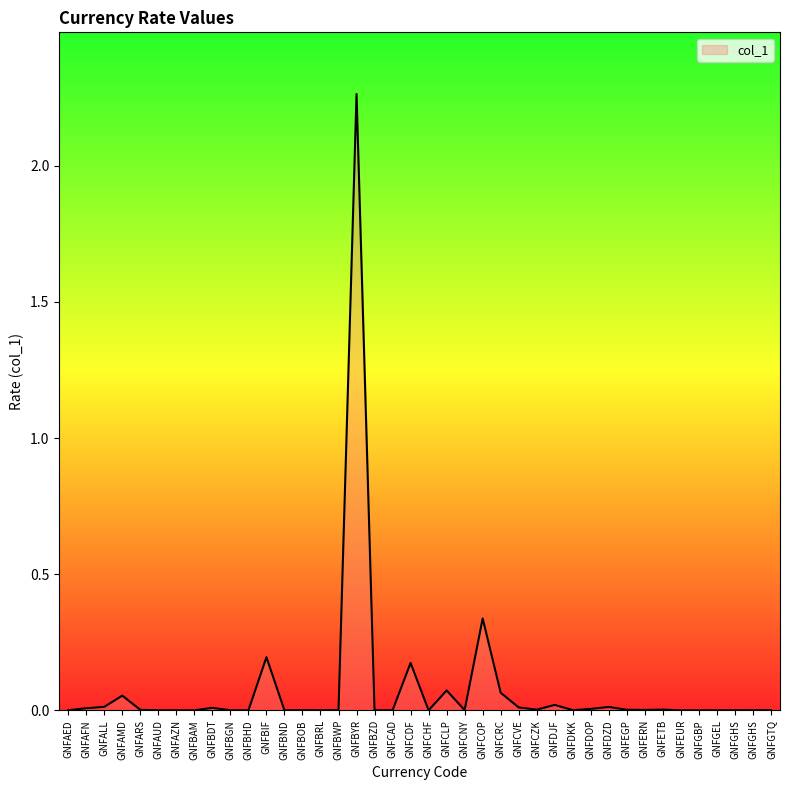

What is the maximum value shown in the chart?

2.3